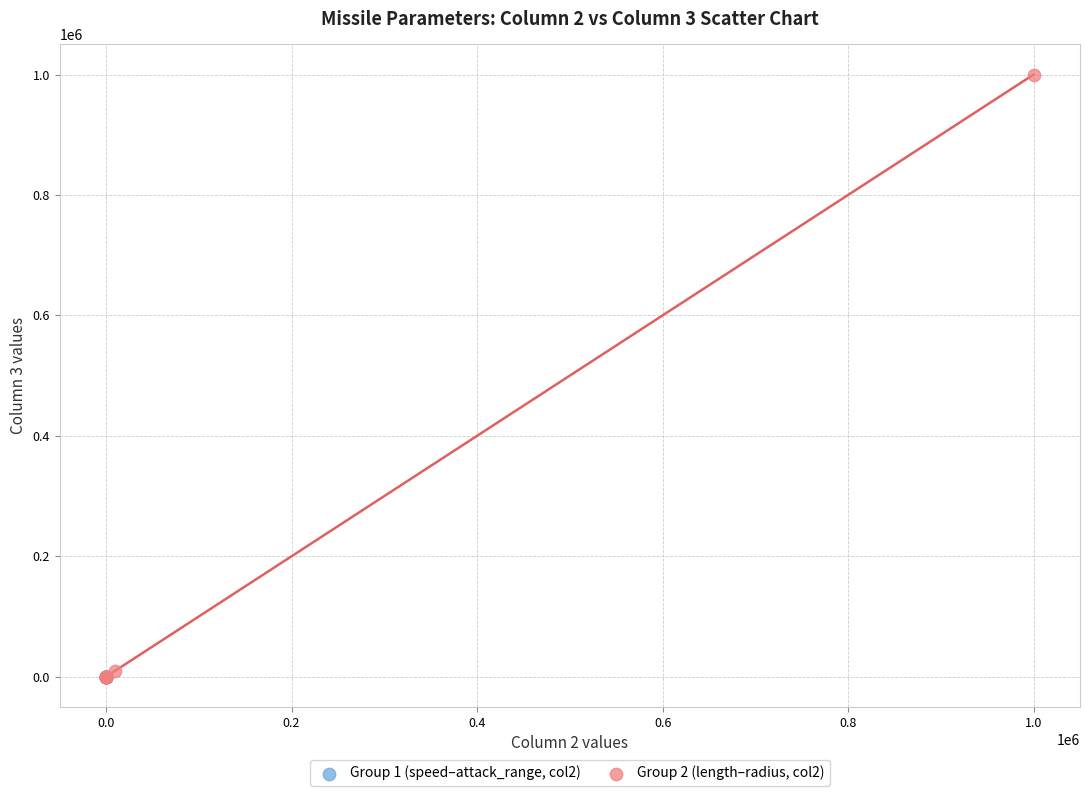

Which series contains the highest Y value?

Group 2 (length–radius, col2)